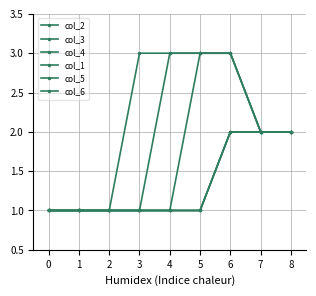

True or false: col_6 has a value of 1 at 2.

True